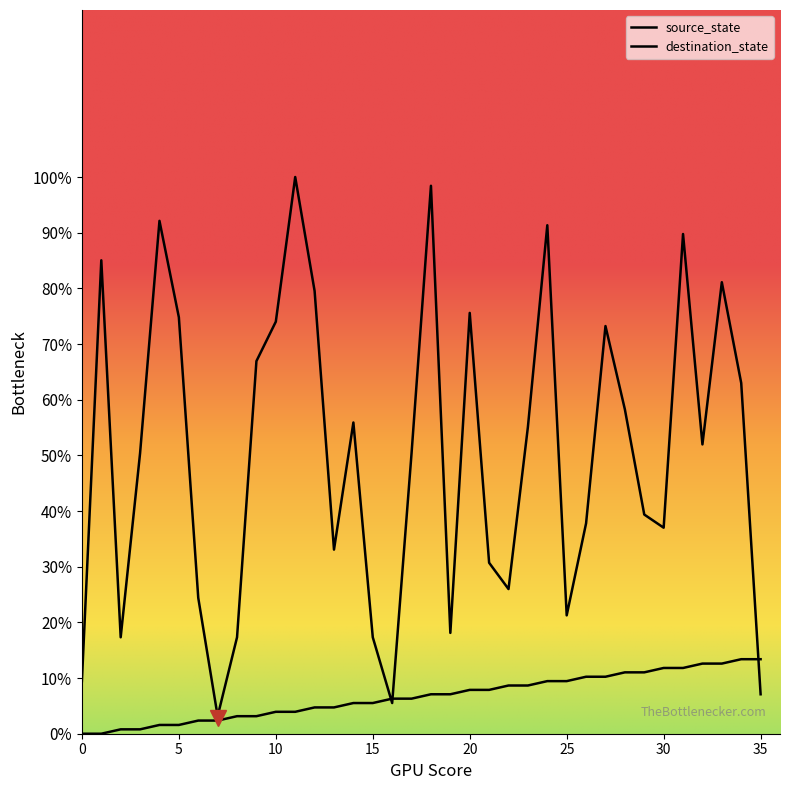

Rank the series by their maximum value, from highest to lowest.

destination_state, source_state